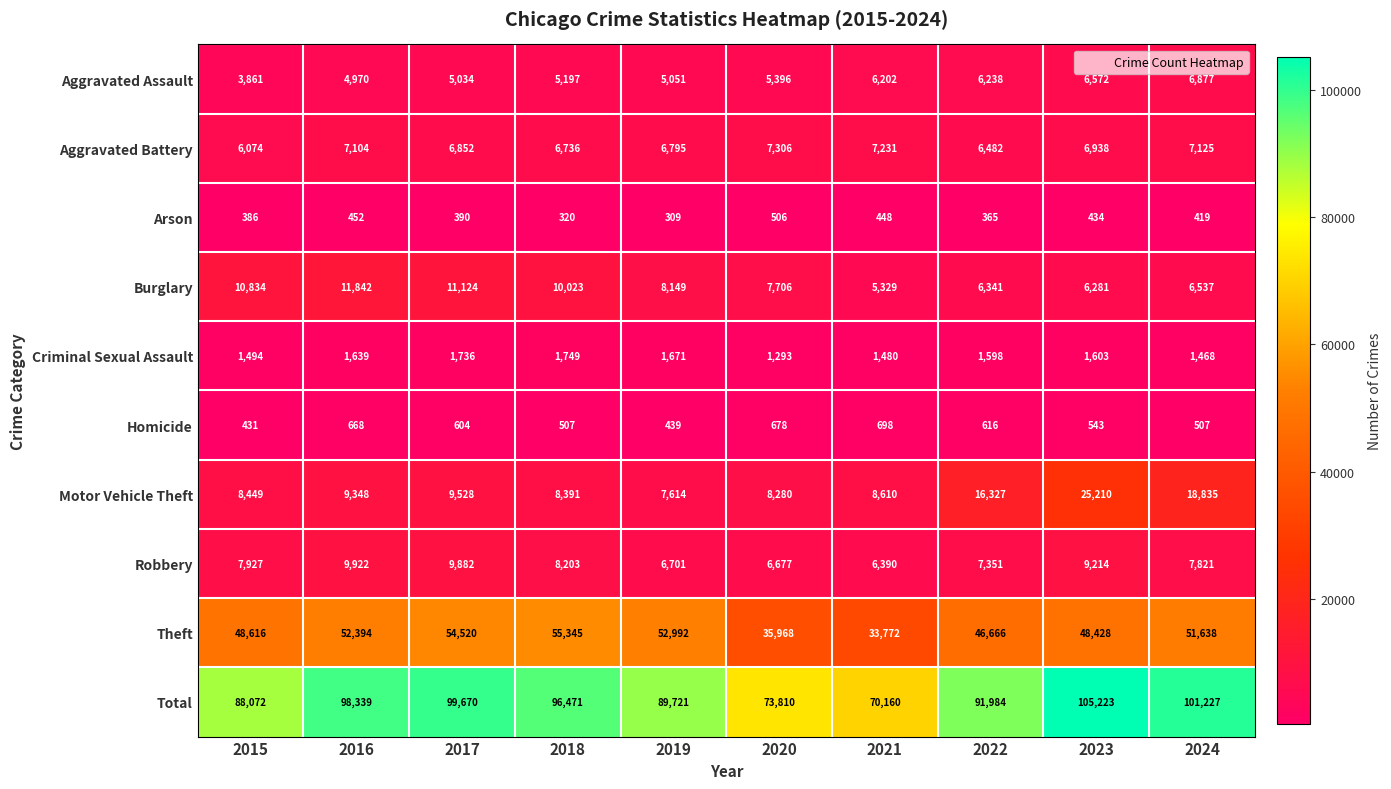

How many values in the Aggravated Battery series are below 6938?

5